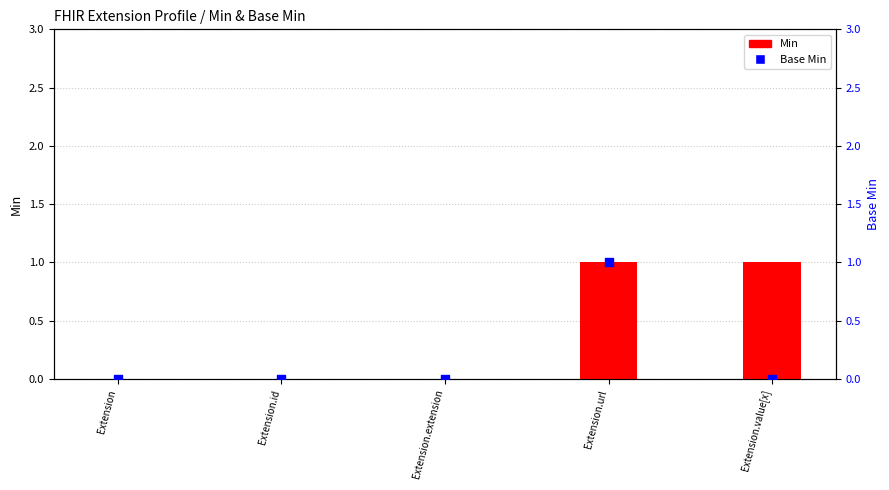

Which series contains the lowest Y value?

Min